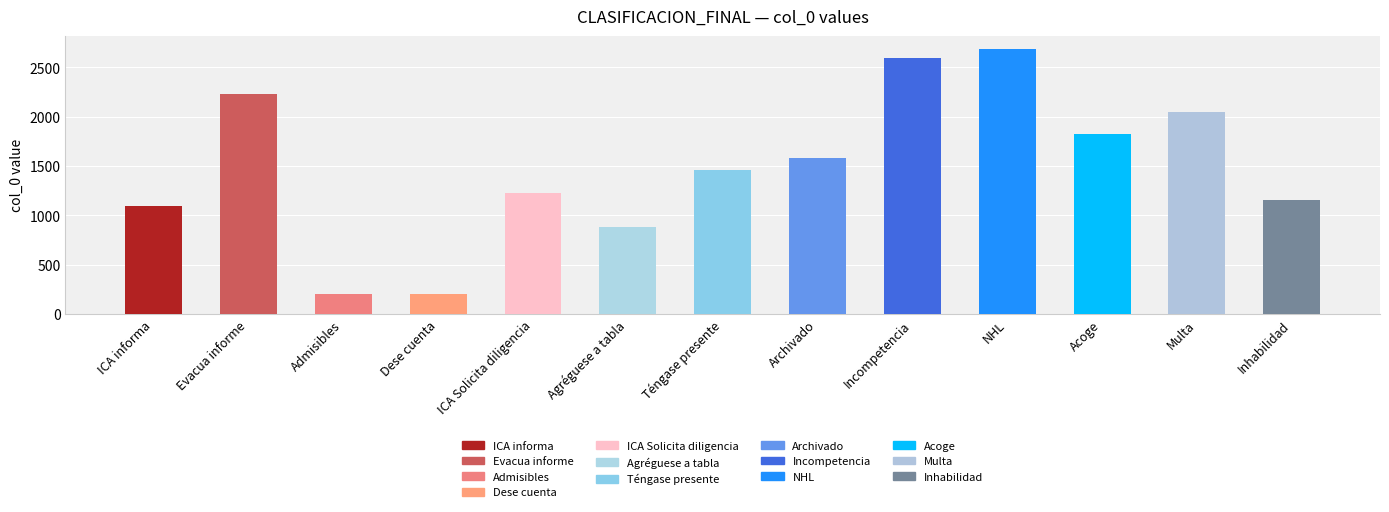

What position from the left is Inhabilidad?

13